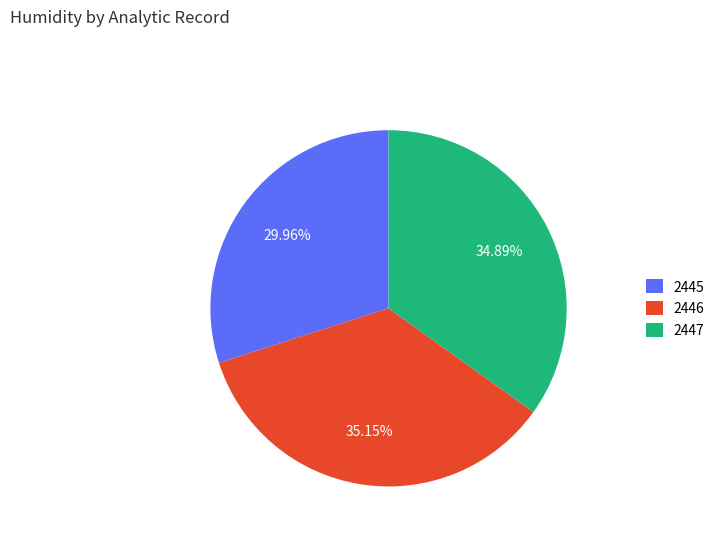

Approximately how many times larger is the value at 2445 compared to 2447?

0.9